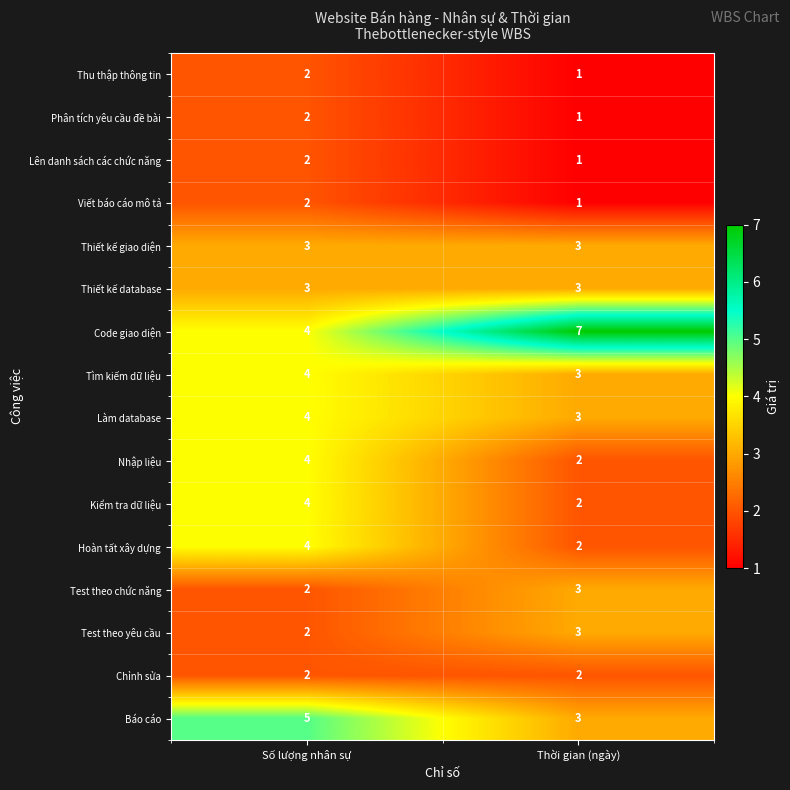

Which series has the largest total across all categories?

Code giao diện